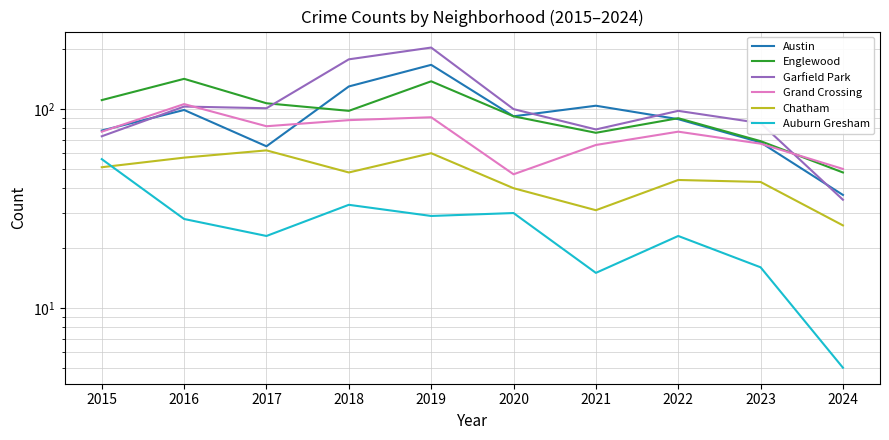

At how many categories does at least one series exceed 12?

10